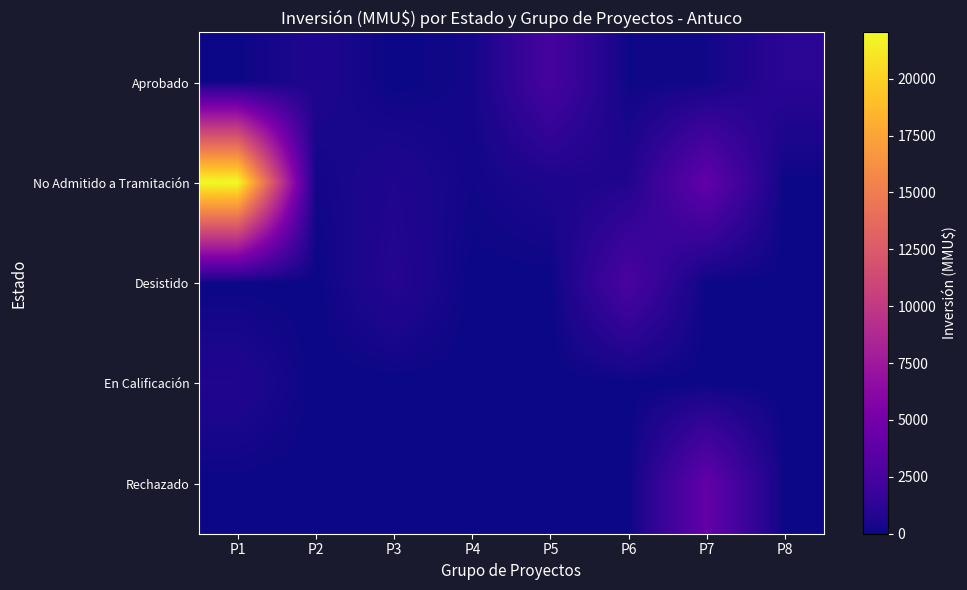

What is the spread (max minus min) of values at P8?

1122